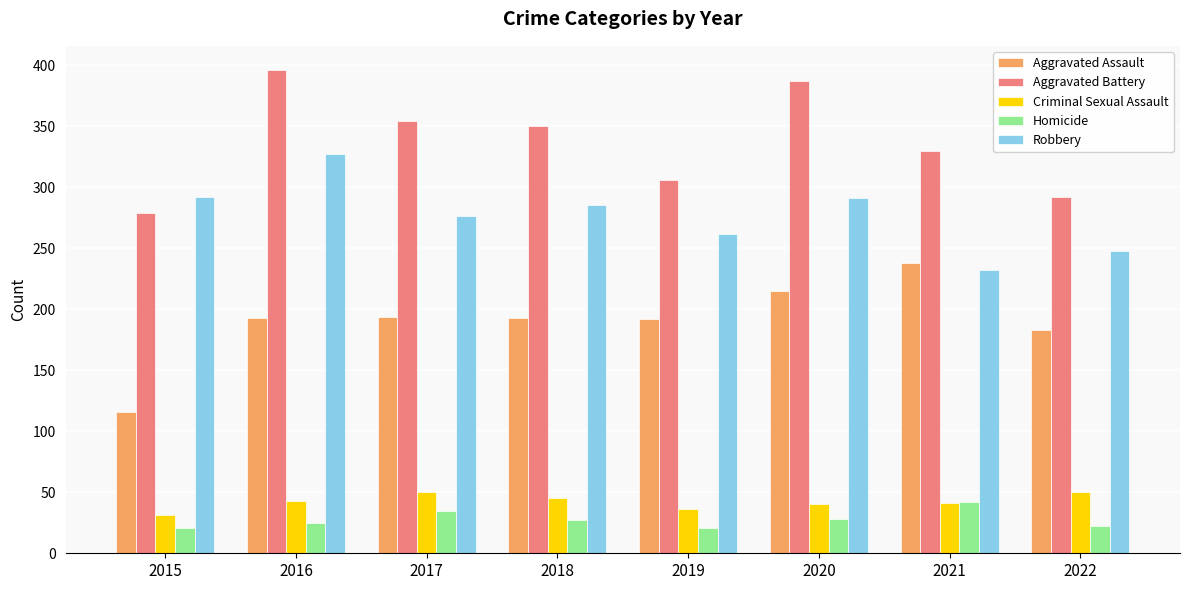

What is the greatest value displayed?

396